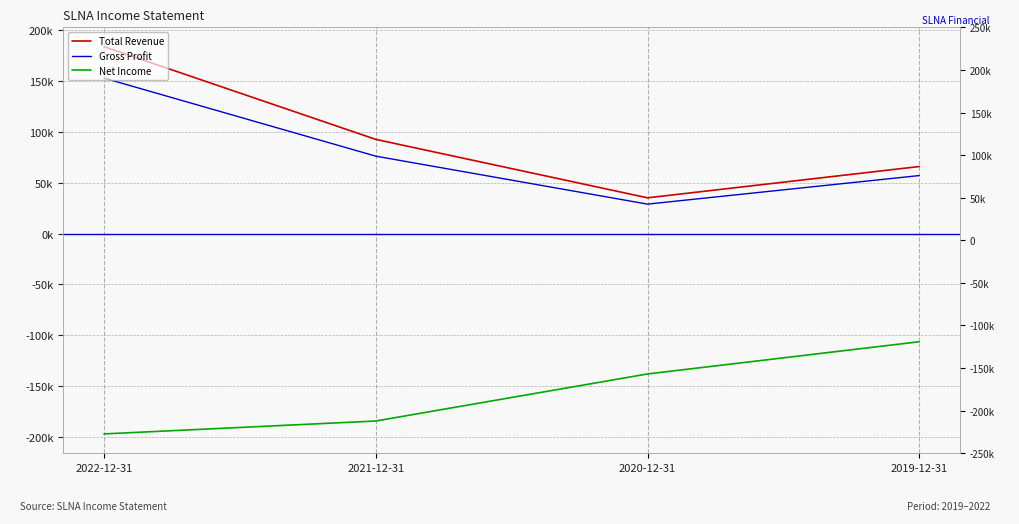

Rank the series at 2019-12-31 from highest to lowest value.

Total Revenue, Gross Profit, Net Income